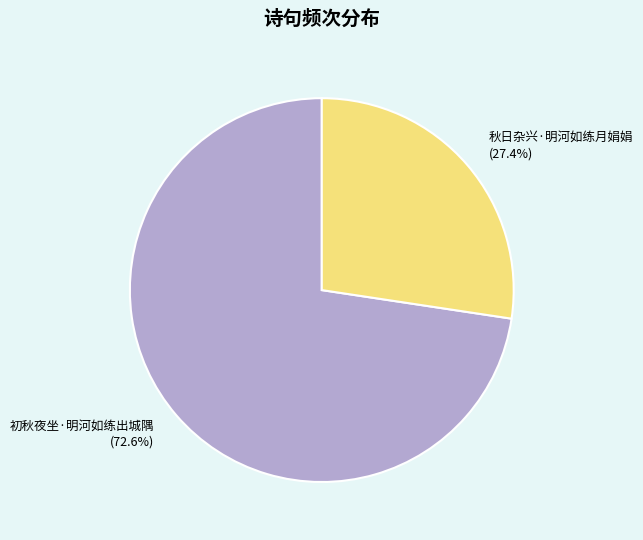

What percentage is the 秋日杂兴·明河如练月娟娟 slice, to the nearest percent?

27%